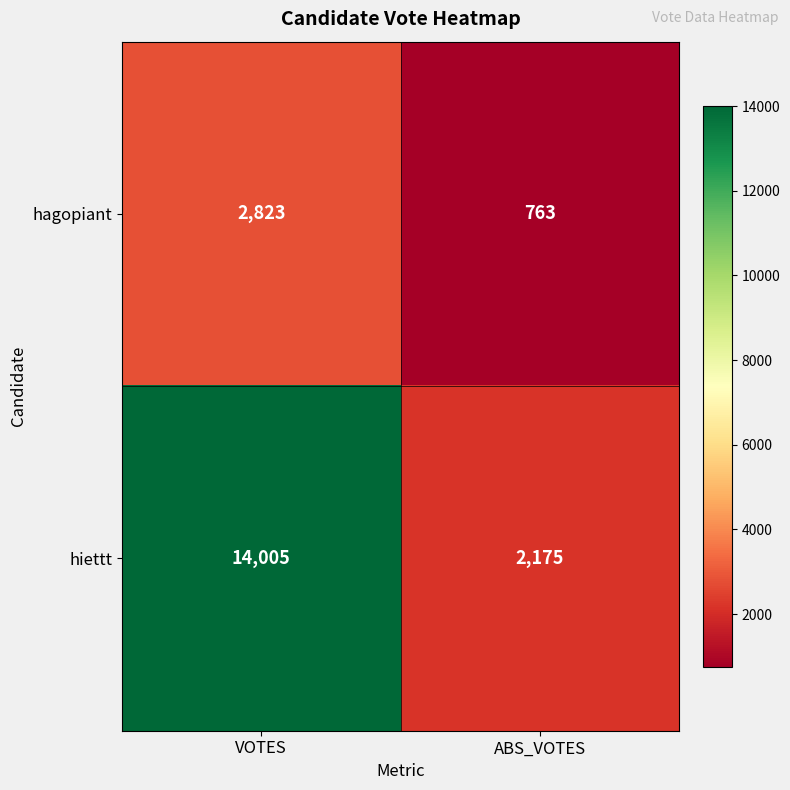

Count the number of categories in the chart.

2